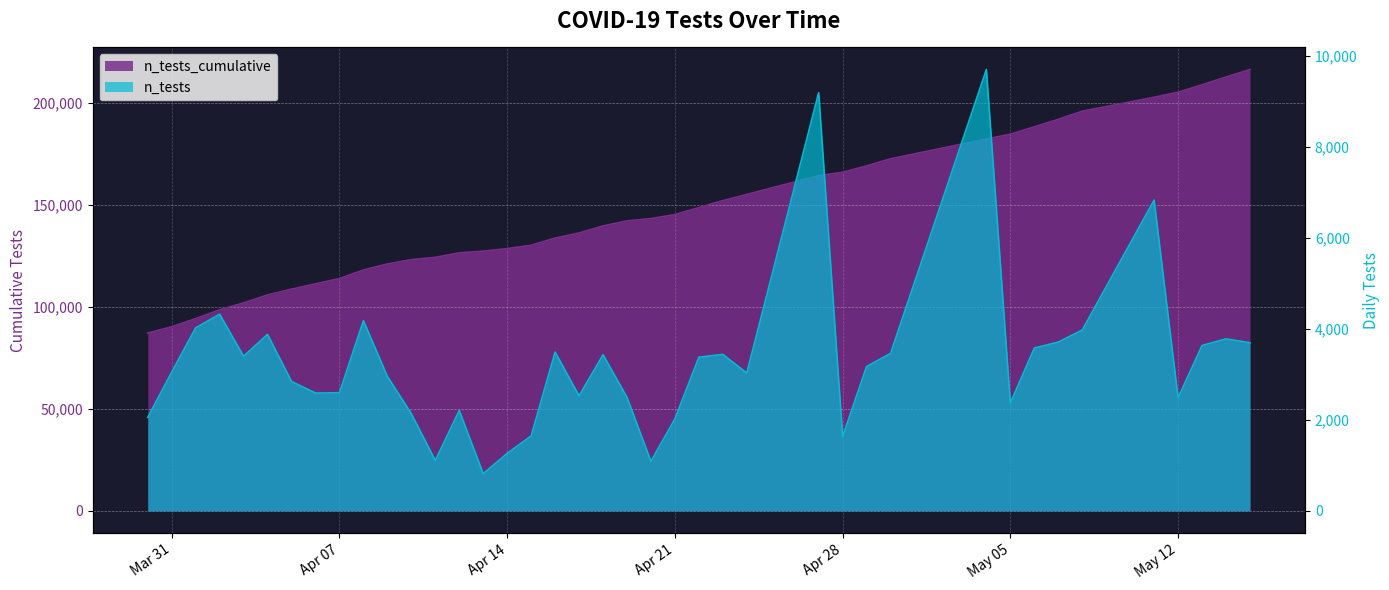

Where does the n_tests_cumulative series first go above 142166?

2020-04-20